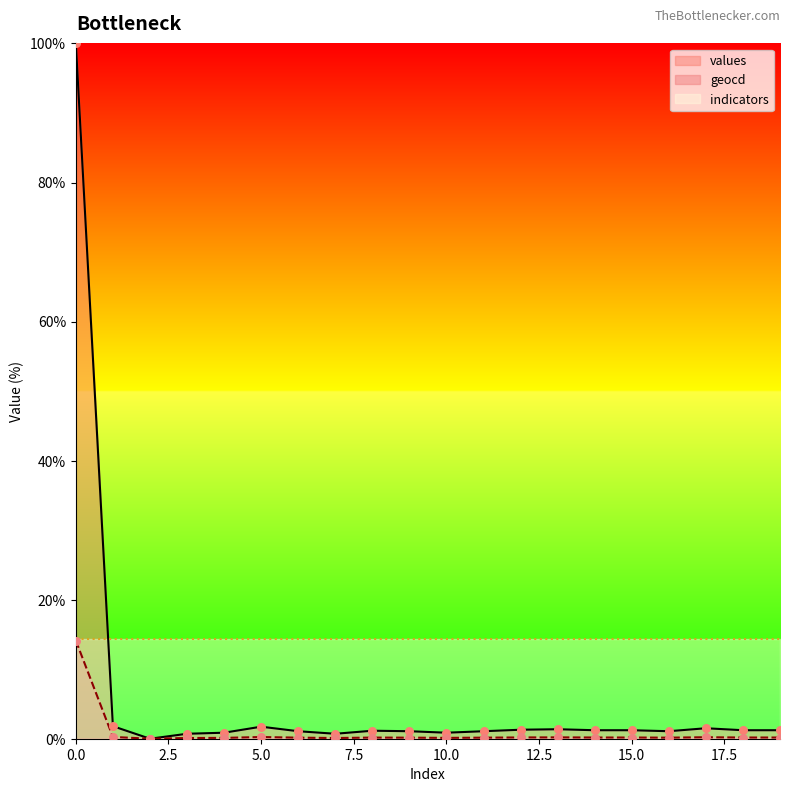

Which series has the largest total across all categories?

values